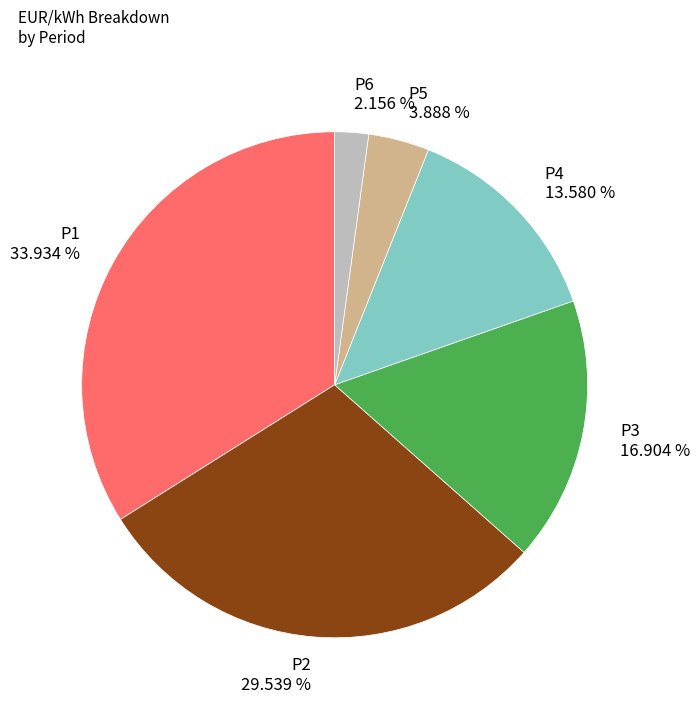

Does P5 account for over 50% of the chart?

No